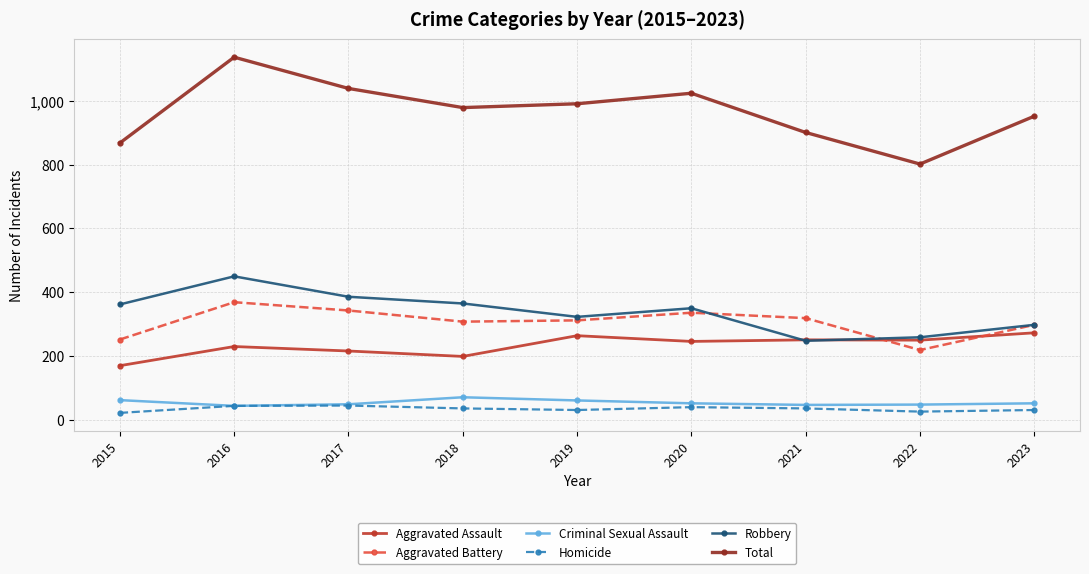

True or false: Criminal Sexual Assault and Total intersect in this chart.

False